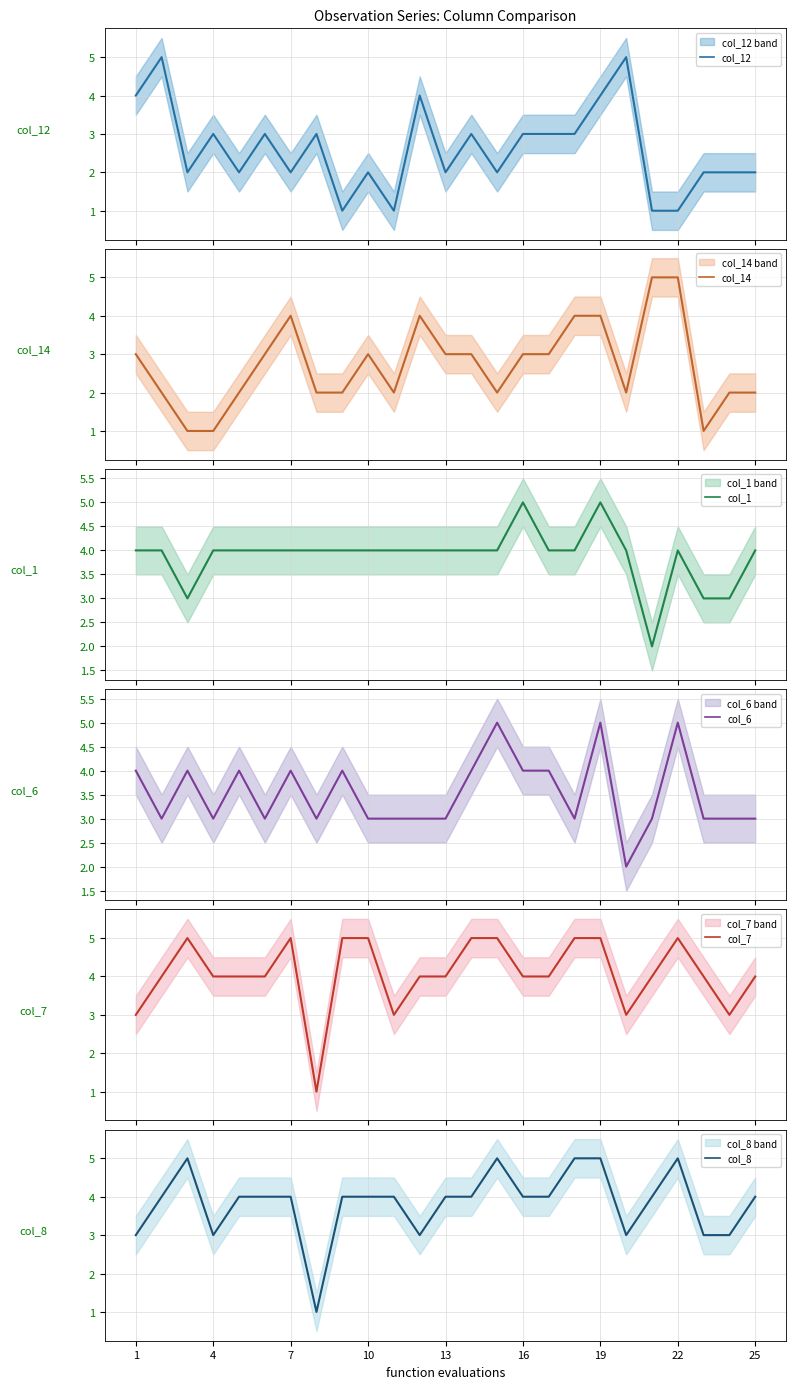

The col_8 series shows 4 at 25. True or false?

True